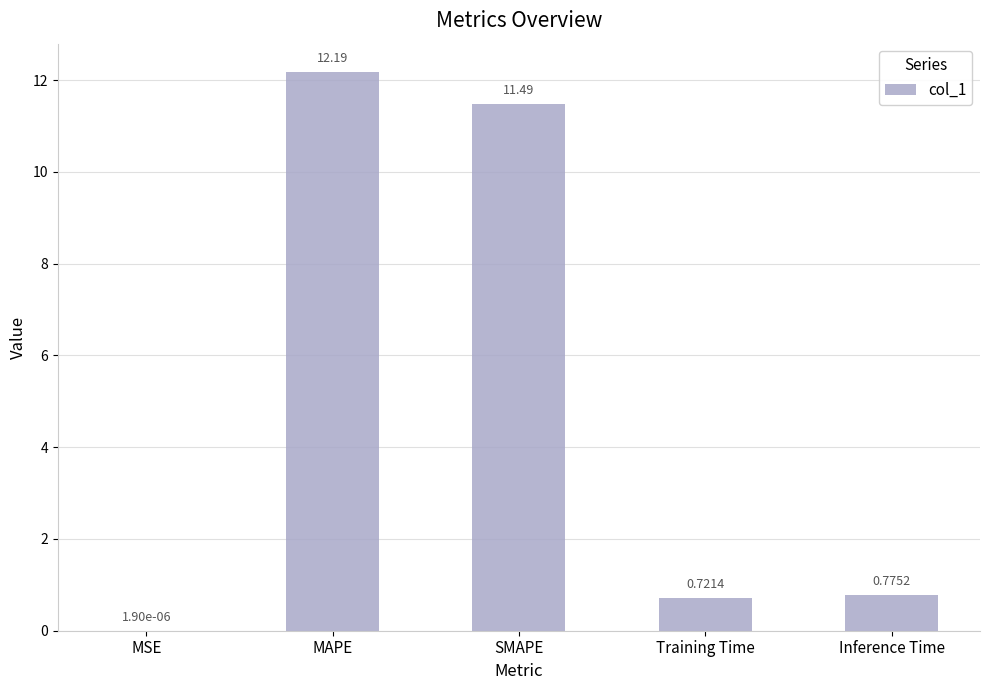

At which category does the chart reach its peak across all series?

MAPE